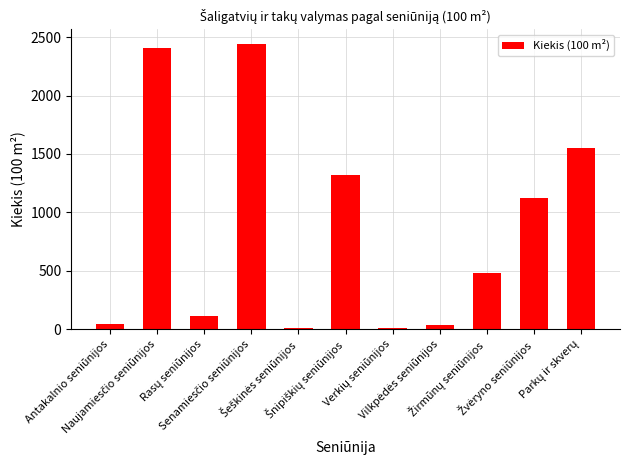

What is the value of the 6th bar from the left?

1323.8